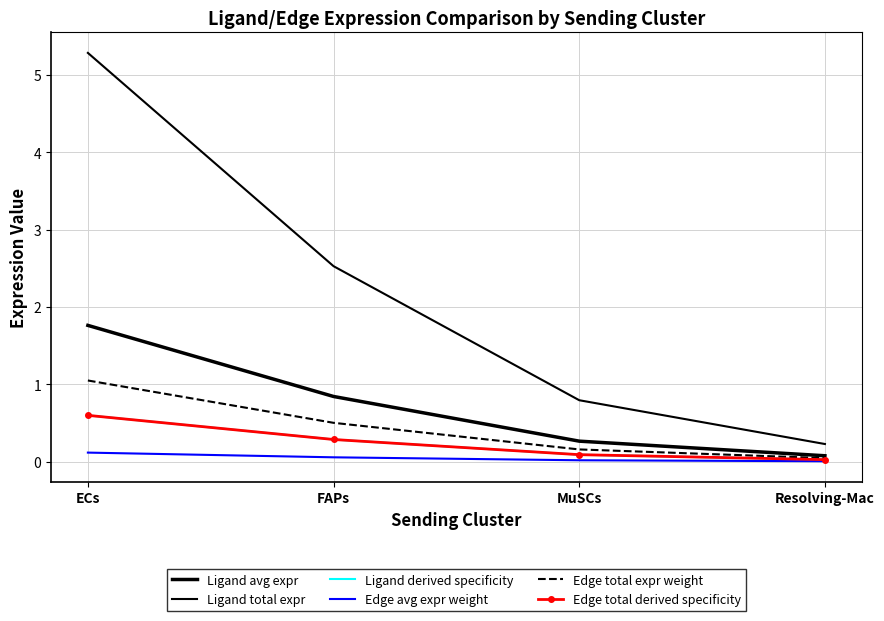

True or false: Edge total derived specificity has more than 0 points higher than both neighbors.

False